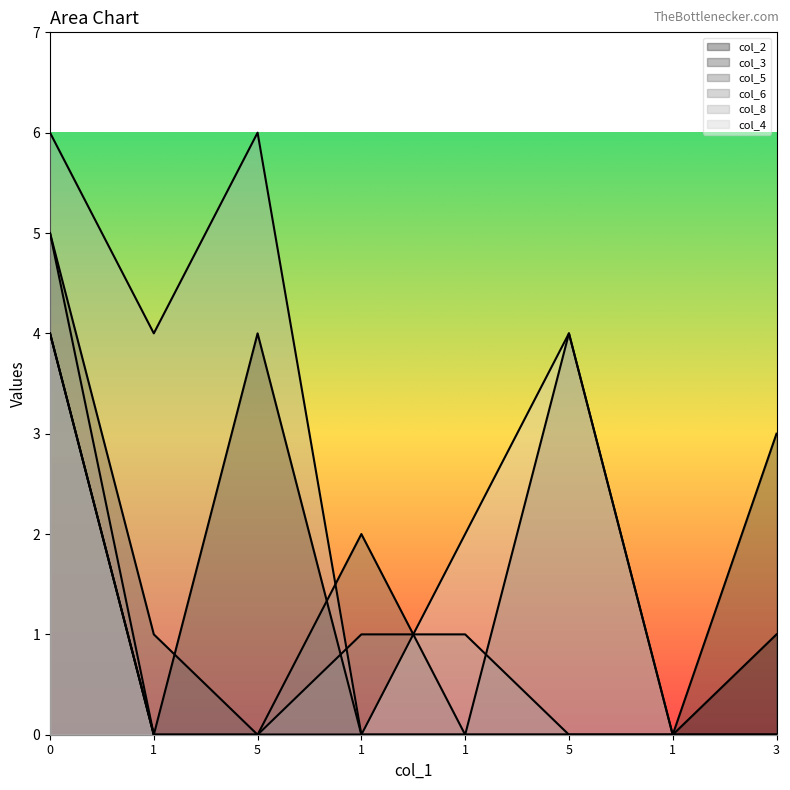

Which series has the largest total across all categories?

col_8